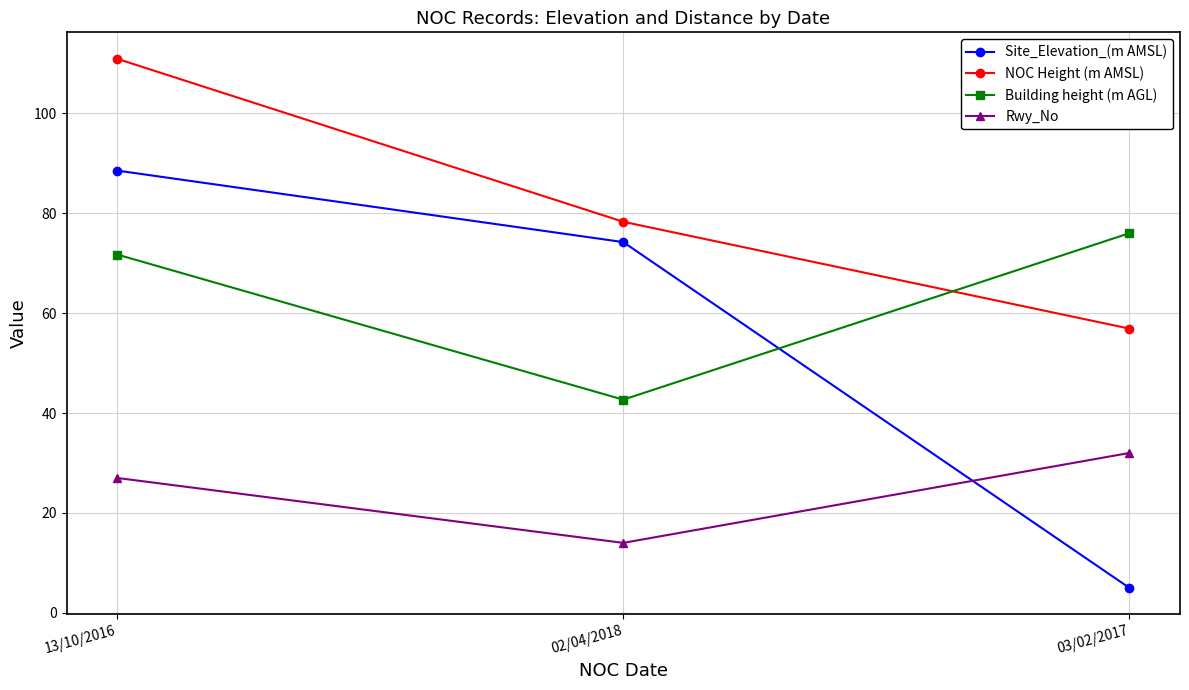

At 02/04/2018, list the series in order from smallest to largest.

Rwy_No, Building height (m AGL), Site_Elevation_(m AMSL), NOC Height (m AMSL)